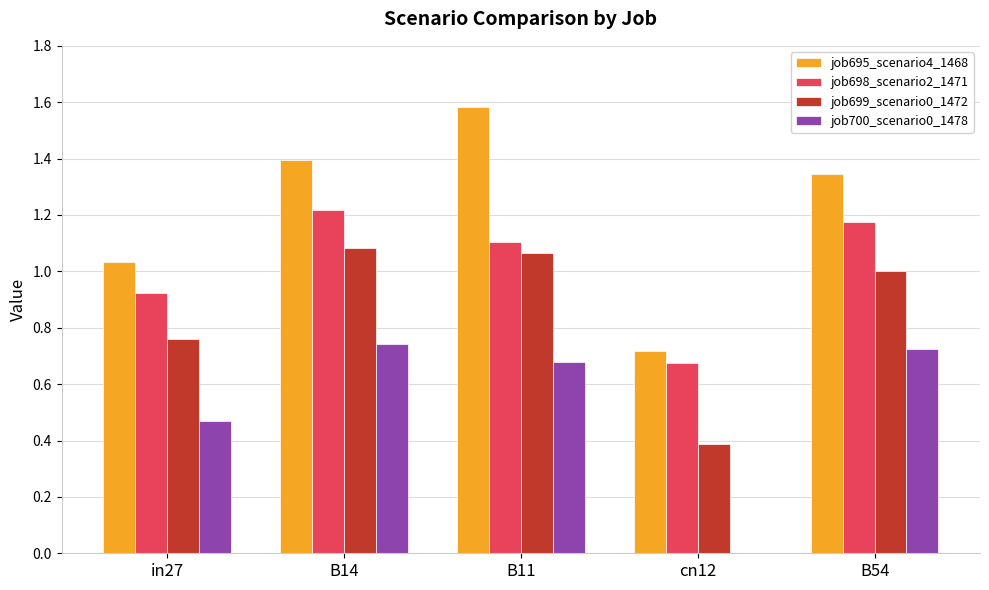

What is the sum of all job695_scenario4_1468 values?

6.1